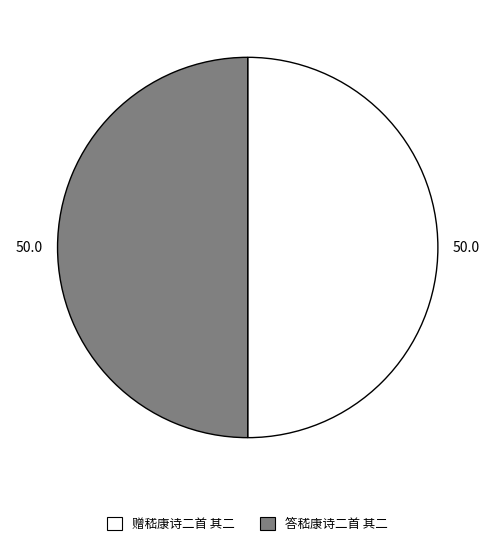

The 答嵇康诗二首 其二 slice represents 60% of the pie. True or false?

False